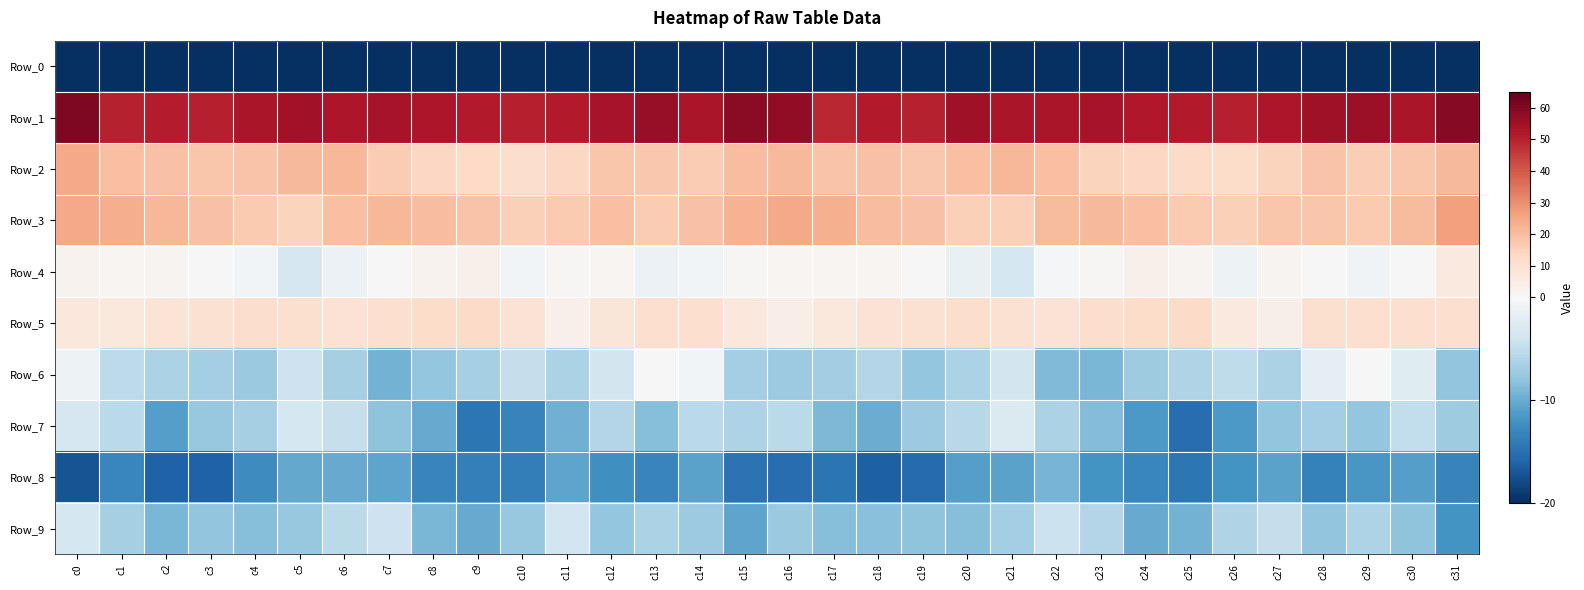

Between c14 and c18, which series saw the biggest shift?

Row_8